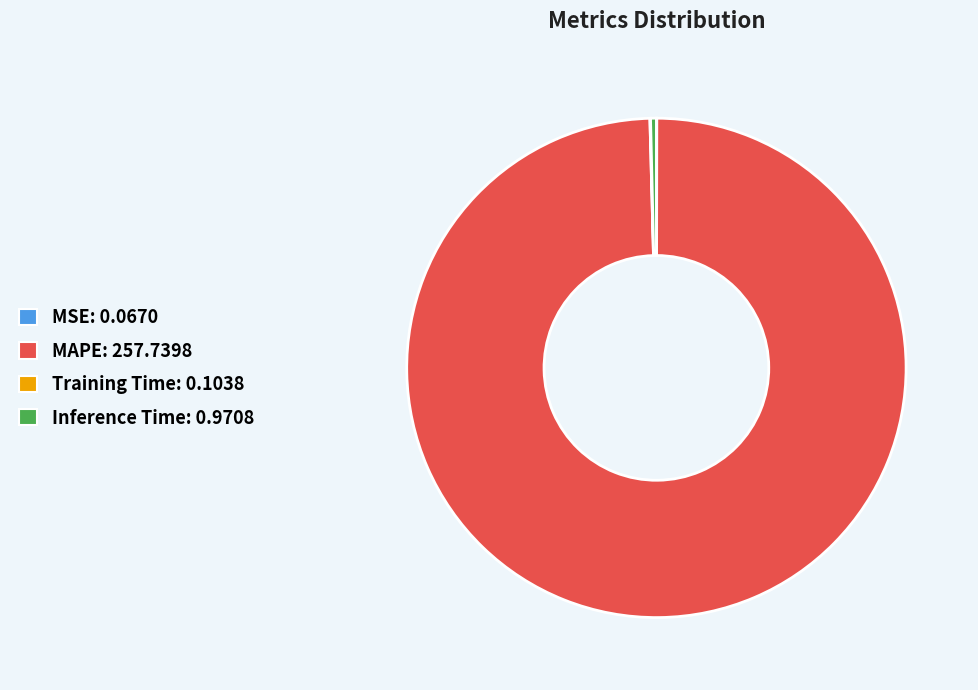

Do MAPE: 257.7398 and Inference Time: 0.9708 together represent more than half of the pie?

Yes